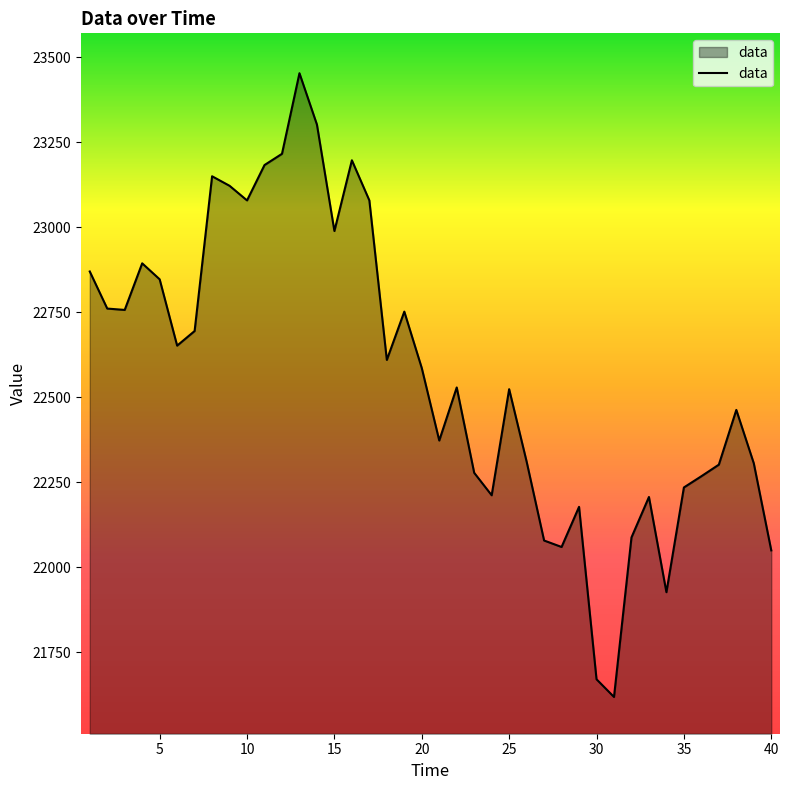

What is the smallest value displayed?

21619